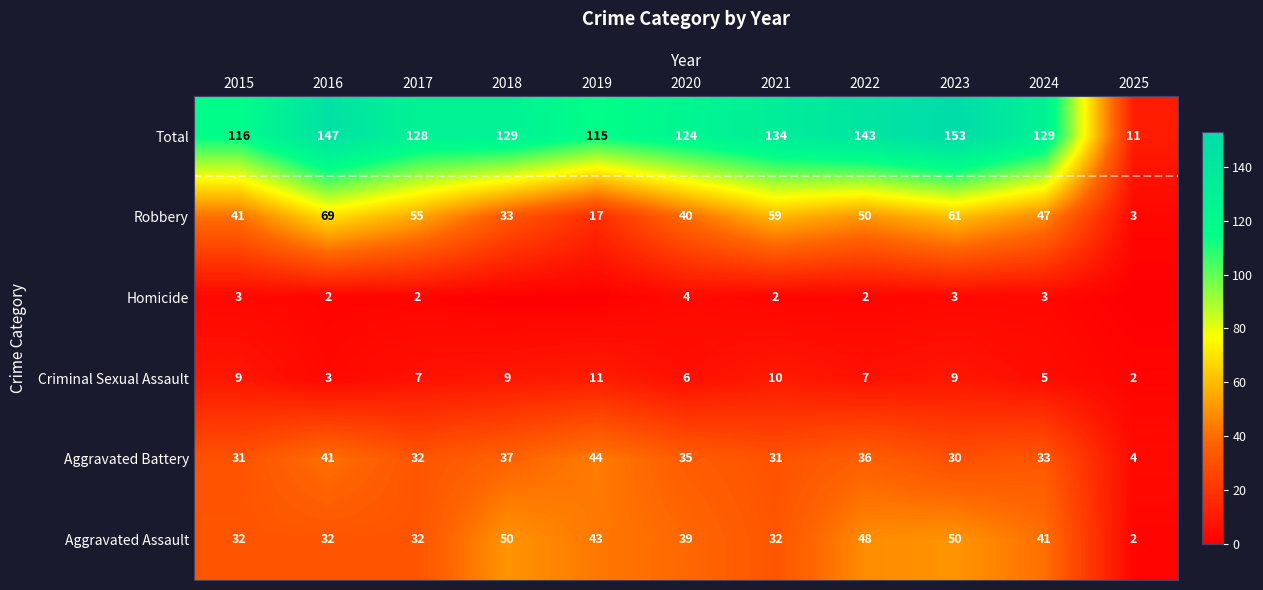

List the labels in order of Robbery value, smallest first.

2025, 2019, 2018, 2020, 2015, 2024, 2022, 2017, 2021, 2023, 2016